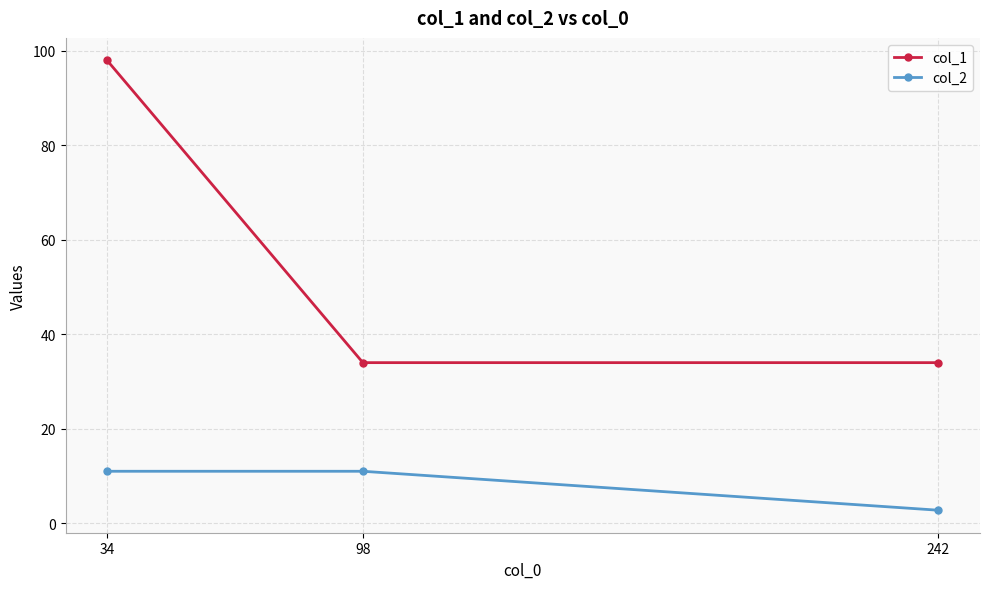

Which series has the largest range (max minus min)?

col_1